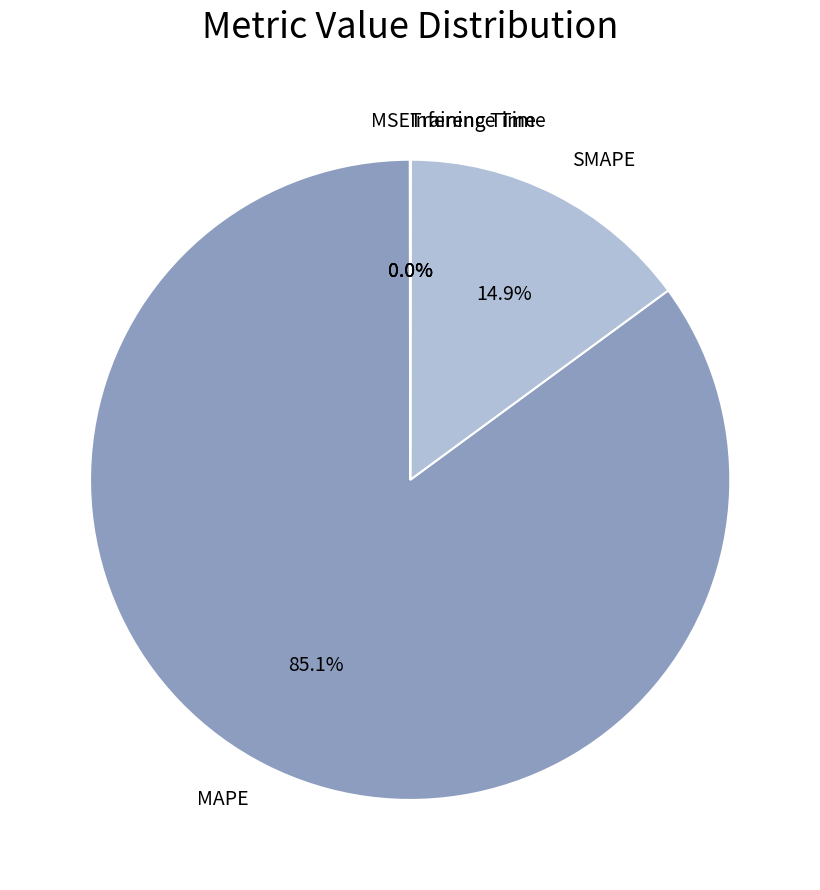

Is there any slice that represents more than half of the pie?

Yes